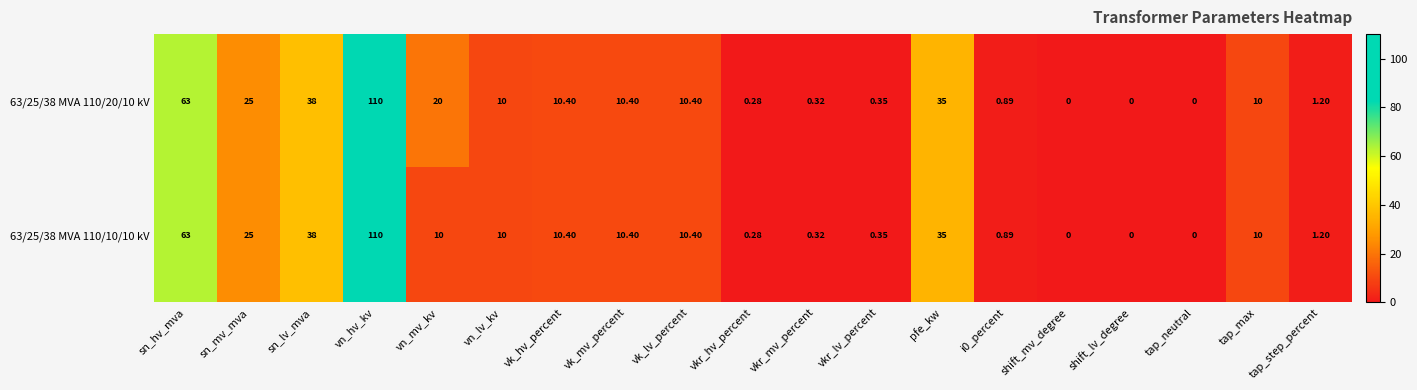

At which label does 63/25/38 MVA 110/10/10 kV reach its peak?

vn_hv_kv